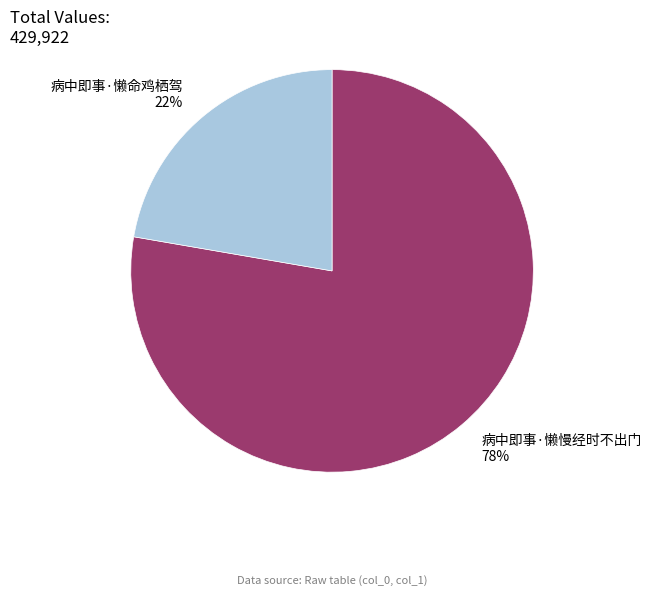

To the nearest percent, what percentage of the pie is 病中即事·懒慢经时不出门?

78%